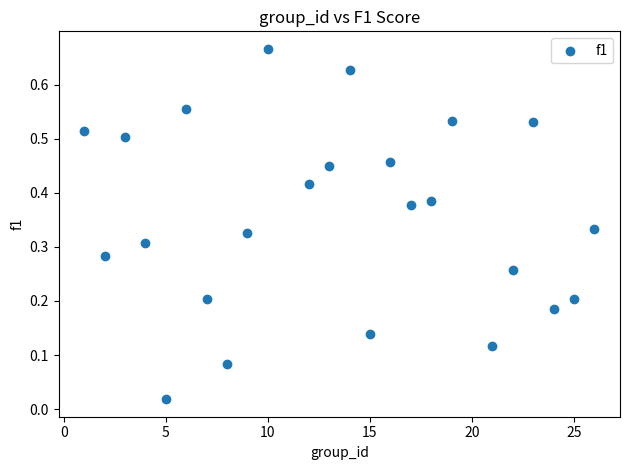

What is the range of X values (max minus min)?

25.0